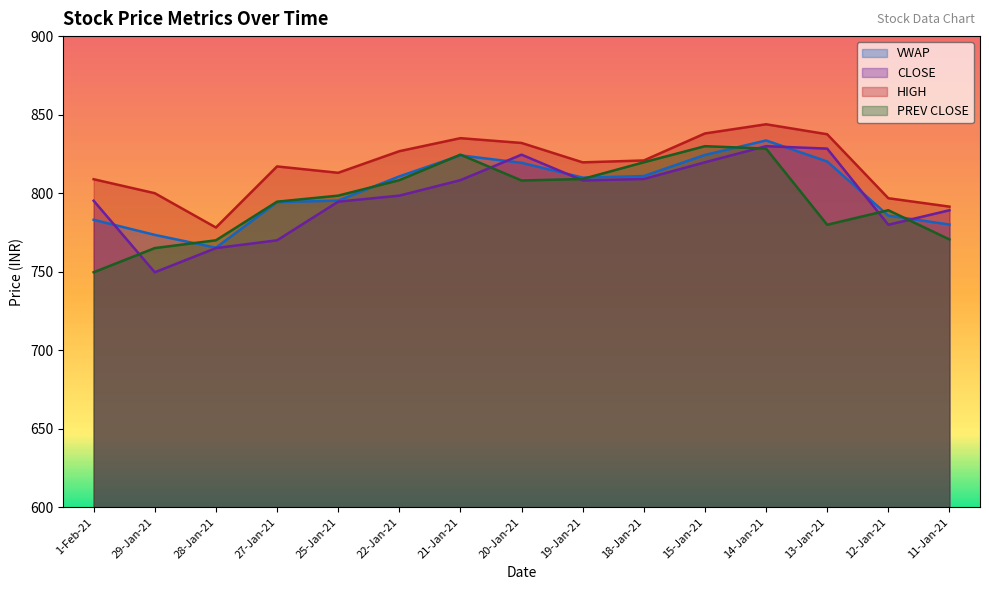

How many categories are shown in the chart?

15